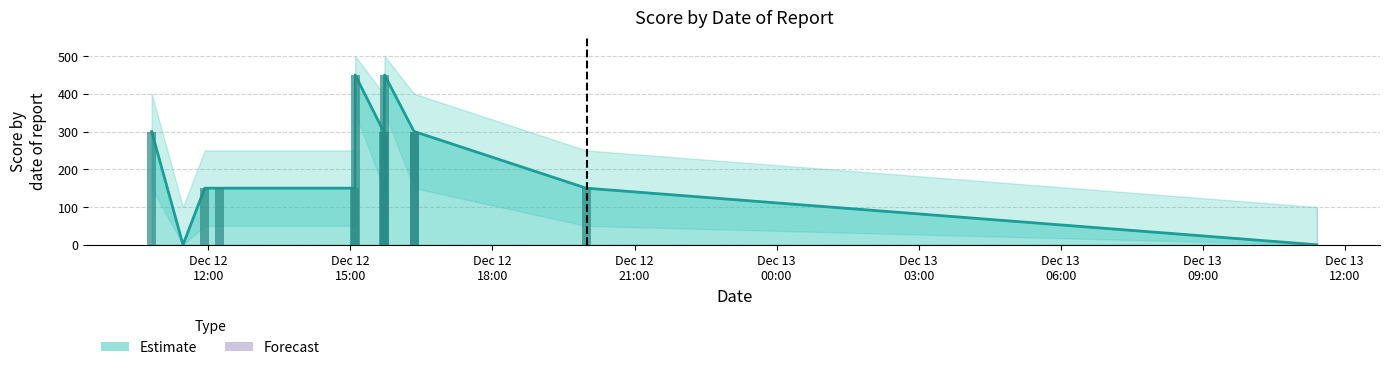

What is the value of the 4th bar from the left?

150